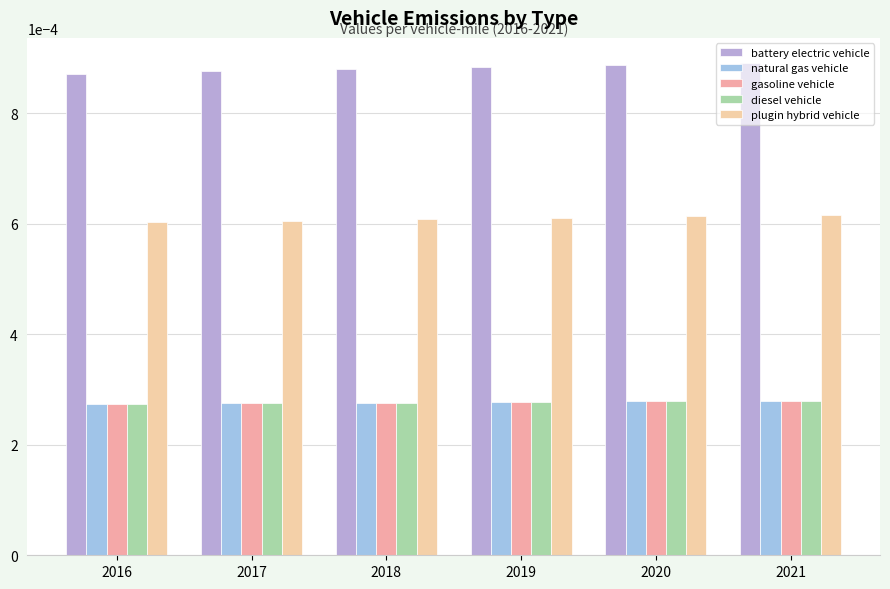

Count the number of categories in the chart.

6